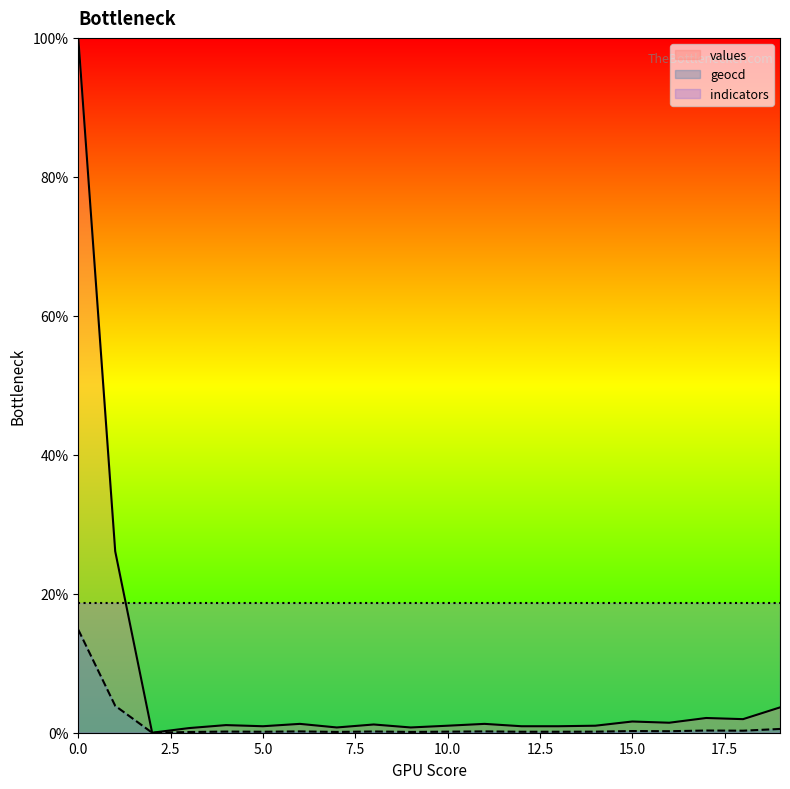

Which series has the largest total across all categories?

indicators